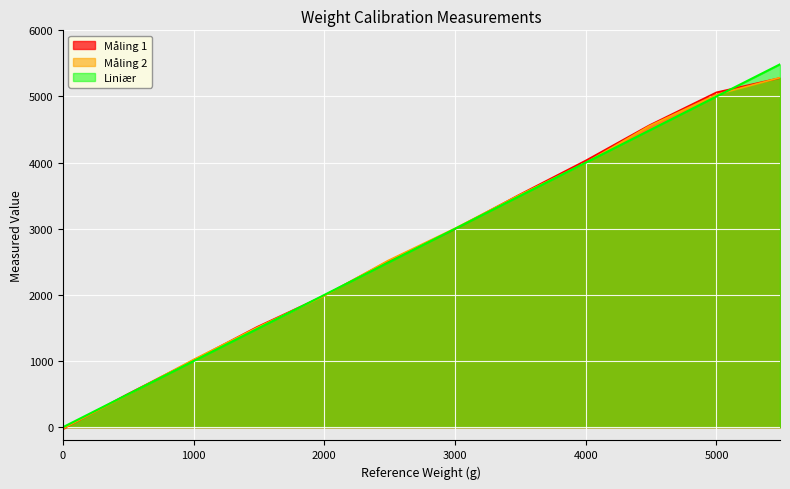

The Måling 2 series shows 5656.0 at 4000. True or false?

False